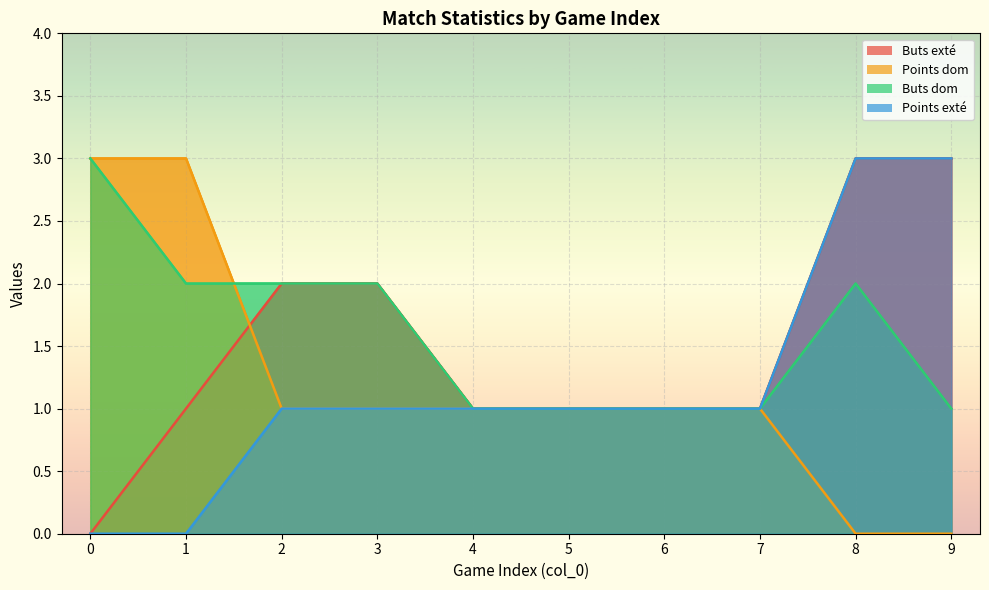

Between 8 and 9, which series saw the biggest shift?

Buts dom